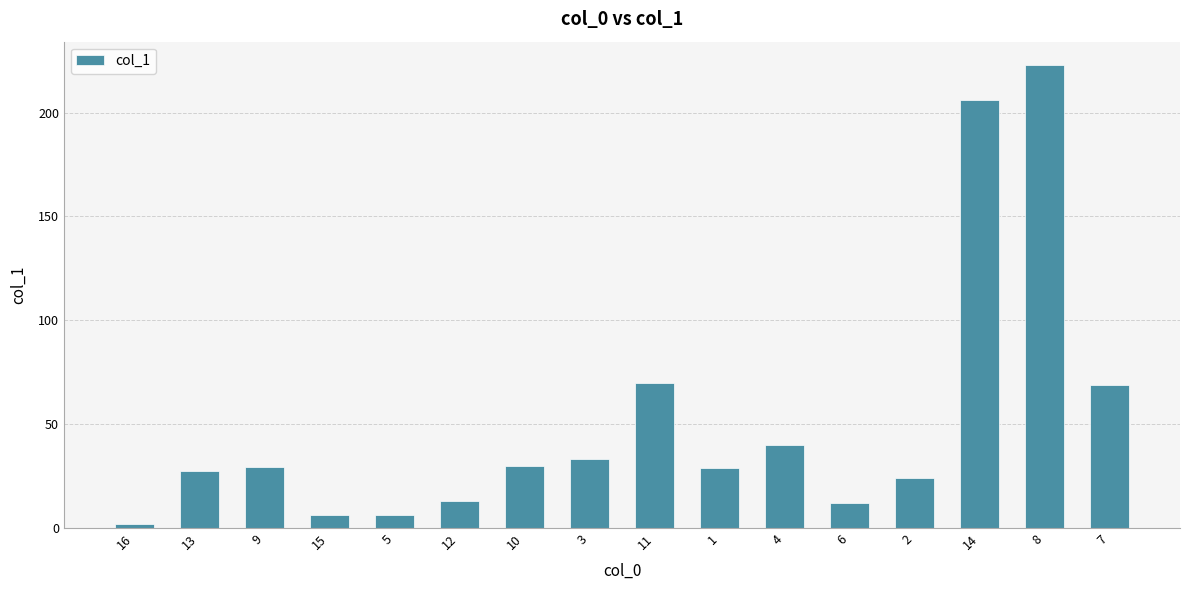

The value at 6 is 12.0. True or false?

True